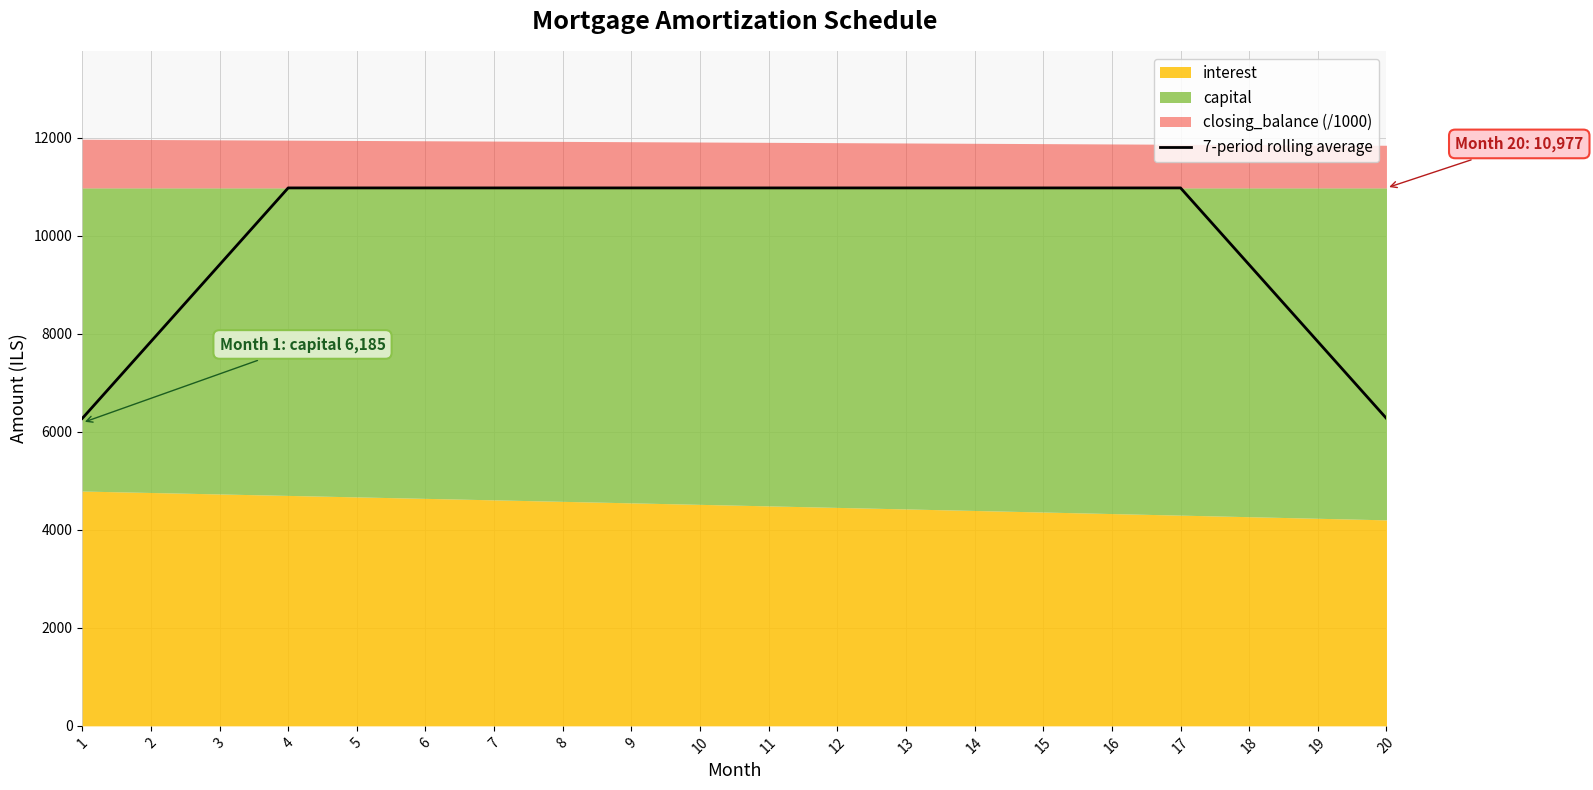

Is it true that the value at 1 is 6272.5?

True